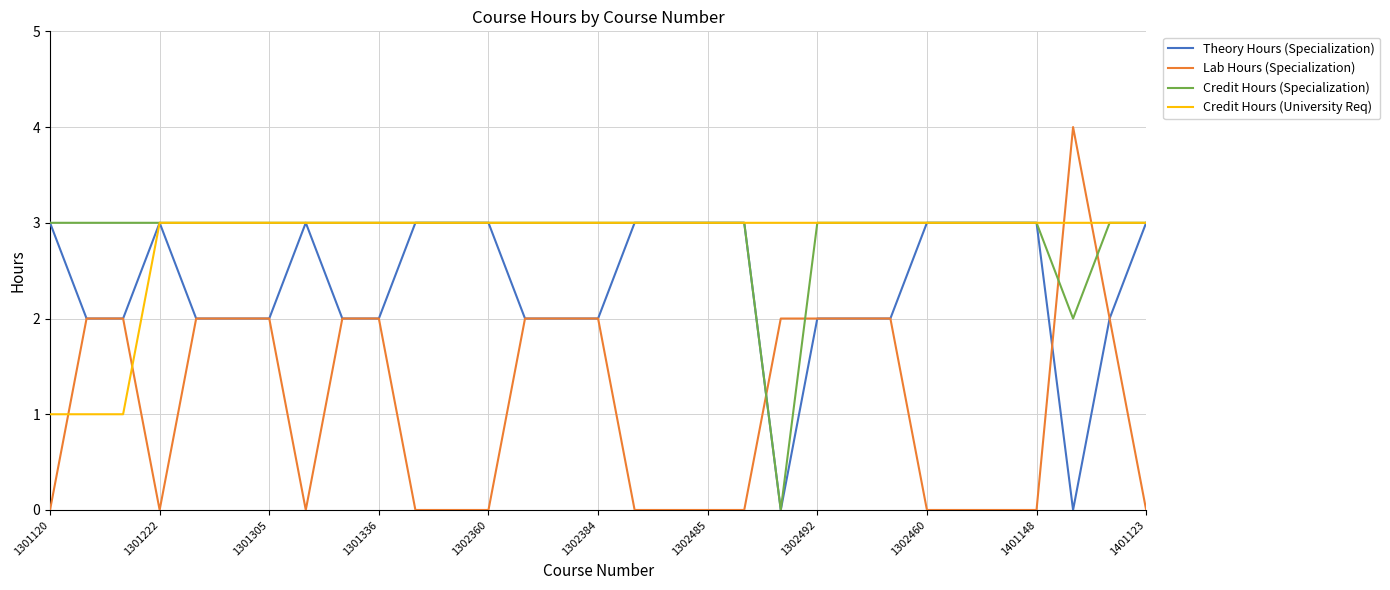

Which series has the widest spread of values?

Lab Hours (Specialization)